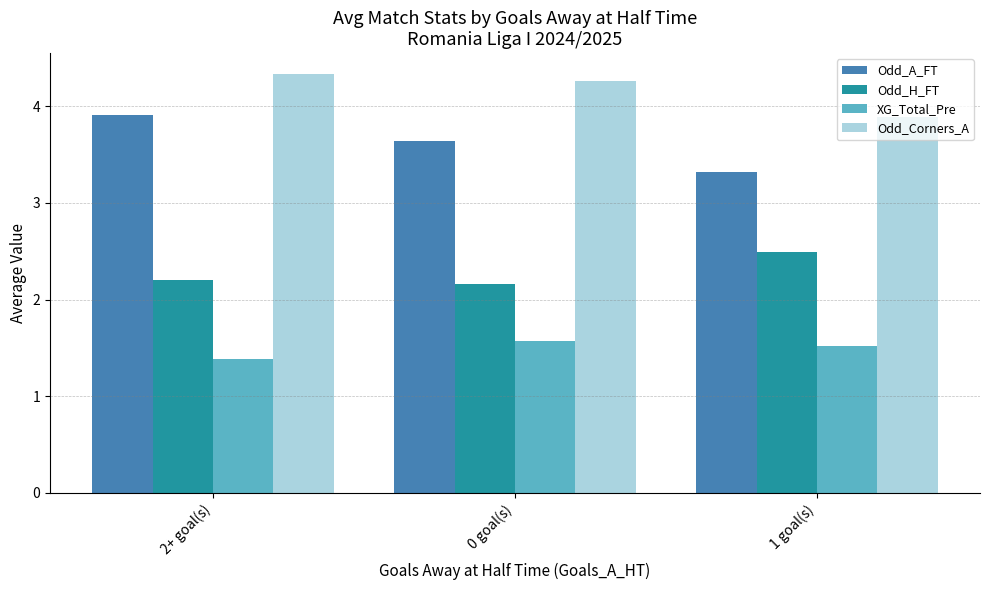

At how many categories does at least one series exceed 1?

3